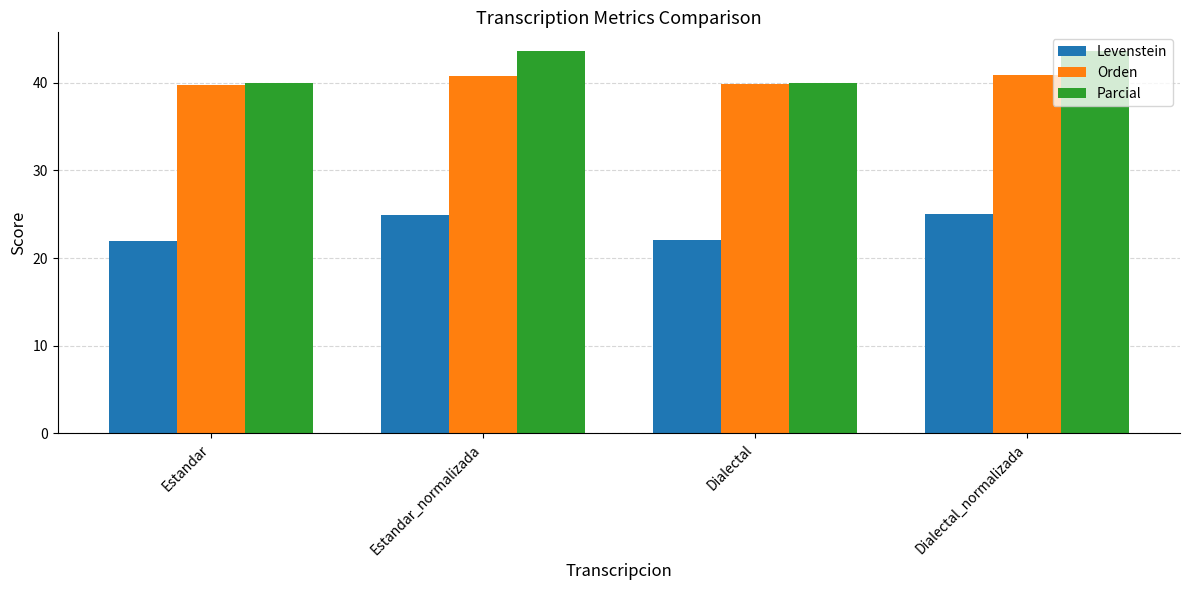

Is the value of Parcial at Estandar_normalizada greater than the value of Orden at Estandar?

Yes